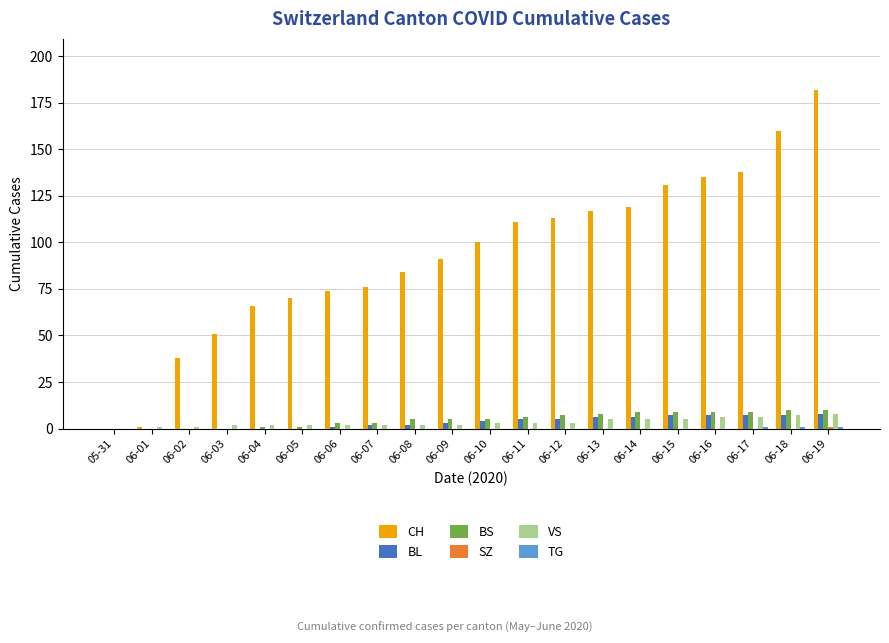

What is the sum of all VS values?

67